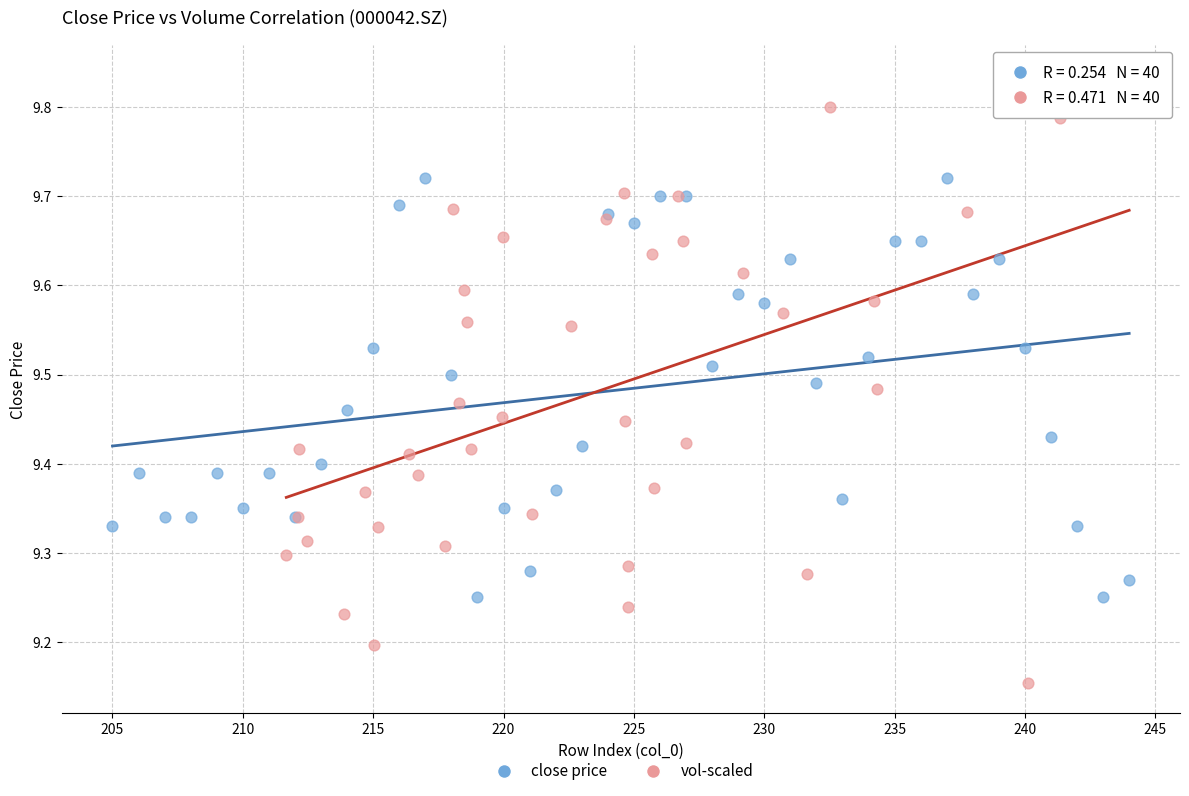

Which series reaches the maximum Y coordinate?

vol-scaled